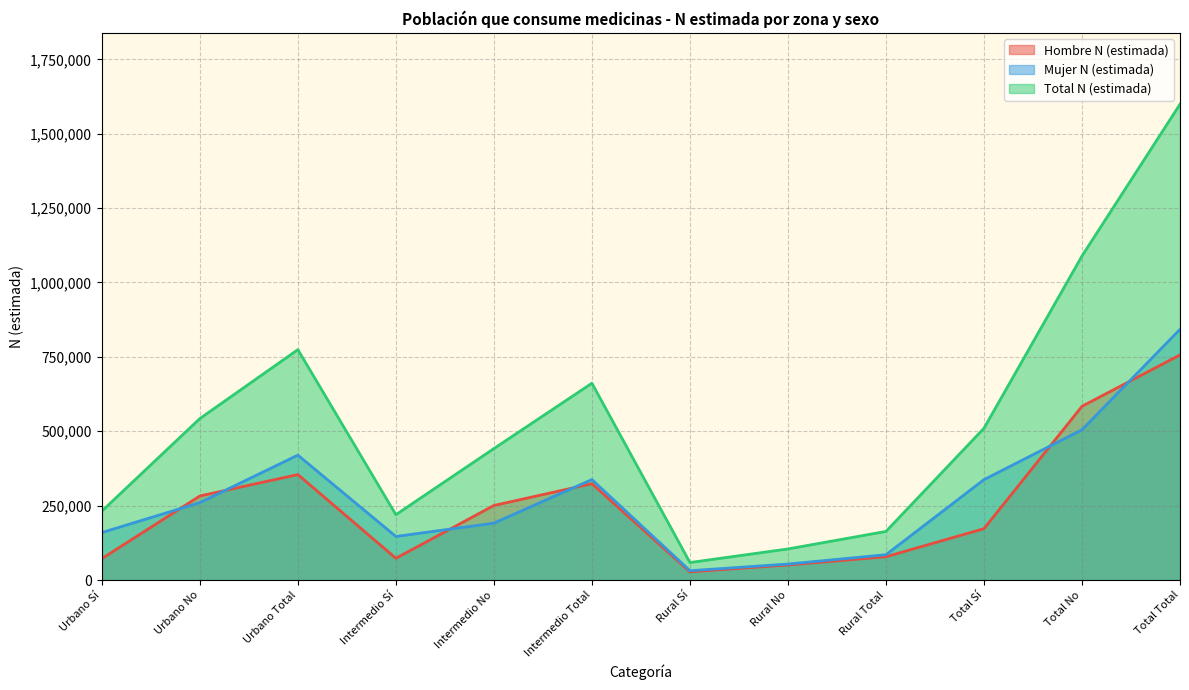

What is the label of the 9th point from the left?

Rural Total